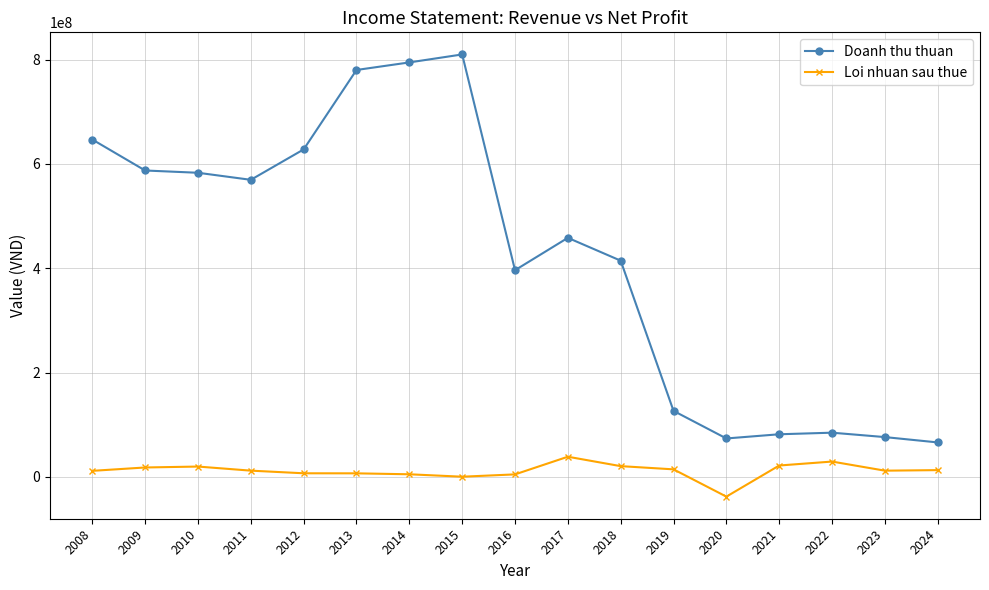

Between 2010 and 2017, which series saw the biggest shift?

Doanh thu thuan